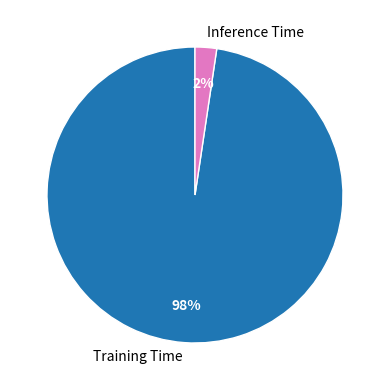

True or false: Training Time accounts for 98% of the total.

True